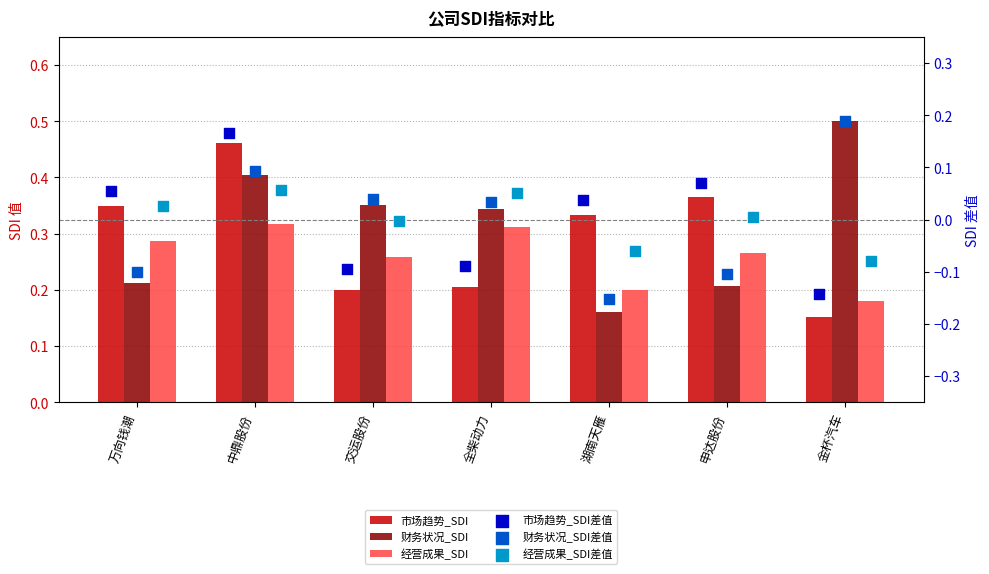

Which series has the largest total across all categories?

财务状况_SDI